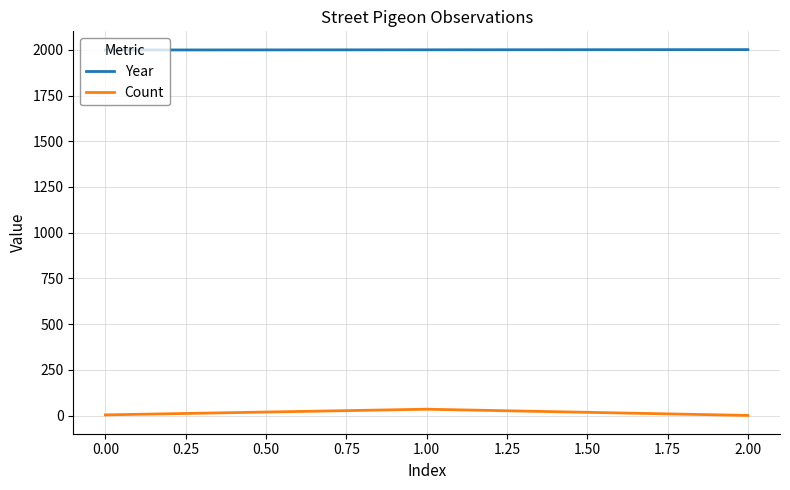

Is this an area chart (filled region under the line)?

No